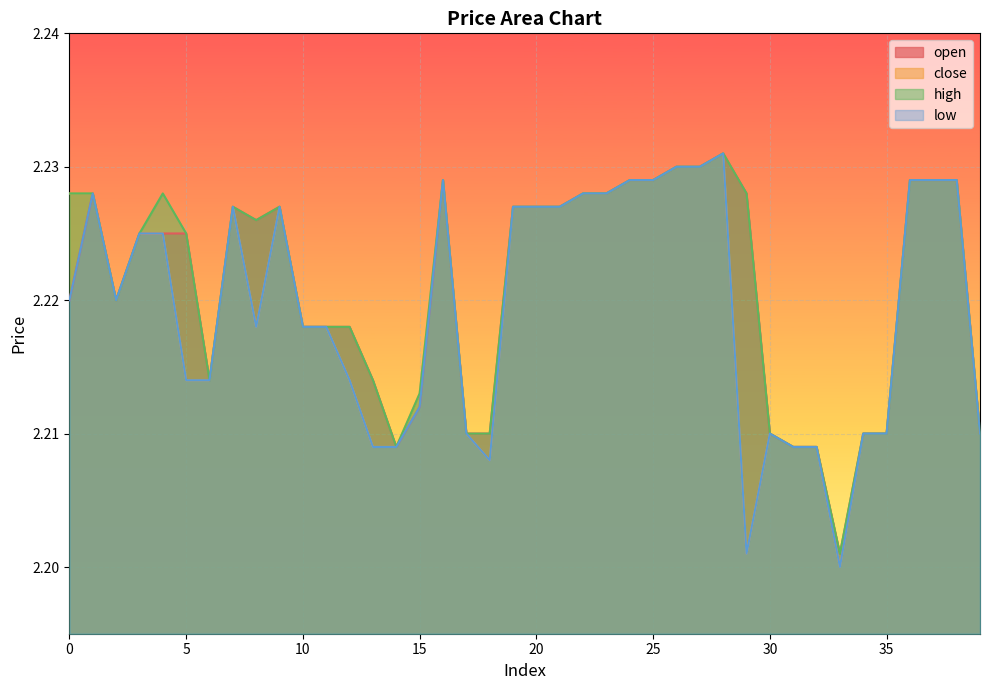

Reading right to left, transcribe all the data shown in this chart.

open: 2.2	2.2	2.2	2.2	2.2	2.2	2.2	2.2	2.2	2.2	2.2	2.2	2.2	2.2	2.2	2.2	2.2	2.2	2.2	2.2	2.2	2.2	2.2	2.2	2.2	2.2	2.2	2.2	2.2	2.2	2.2	2.2	2.2	2.2	2.2	2.2	2.2	2.2	2.2	2.2
close: 2.2	2.2	2.2	2.2	2.2	2.2	2.2	2.2	2.2	2.2	2.2	2.2	2.2	2.2	2.2	2.2	2.2	2.2	2.2	2.2	2.2	2.2	2.2	2.2	2.2	2.2	2.2	2.2	2.2	2.2	2.2	2.2	2.2	2.2	2.2	2.2	2.2	2.2	2.2	2.2
high: 2.2	2.2	2.2	2.2	2.2	2.2	2.2	2.2	2.2	2.2	2.2	2.2	2.2	2.2	2.2	2.2	2.2	2.2	2.2	2.2	2.2	2.2	2.2	2.2	2.2	2.2	2.2	2.2	2.2	2.2	2.2	2.2	2.2	2.2	2.2	2.2	2.2	2.2	2.2	2.2
low: 2.2	2.2	2.2	2.2	2.2	2.2	2.2	2.2	2.2	2.2	2.2	2.2	2.2	2.2	2.2	2.2	2.2	2.2	2.2	2.2	2.2	2.2	2.2	2.2	2.2	2.2	2.2	2.2	2.2	2.2	2.2	2.2	2.2	2.2	2.2	2.2	2.2	2.2	2.2	2.2